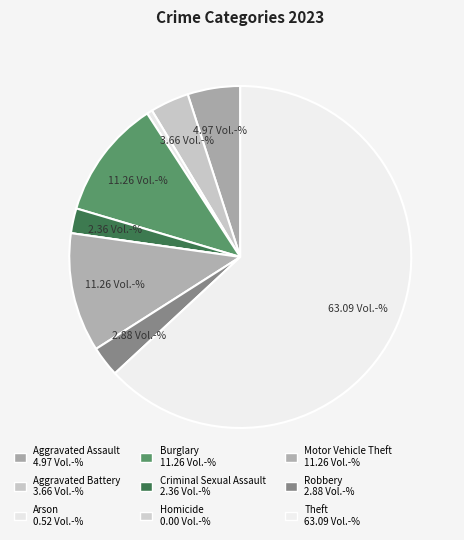

What portion of the pie excludes Aggravated Battery?

96.3%